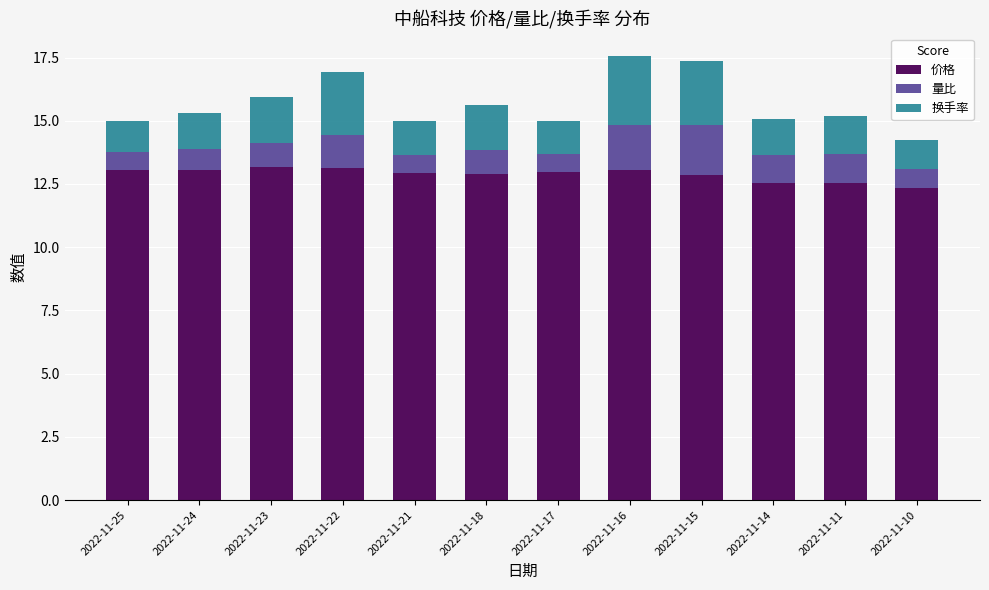

Is it true that 价格 equals 13.1 at 2022-11-22?

True